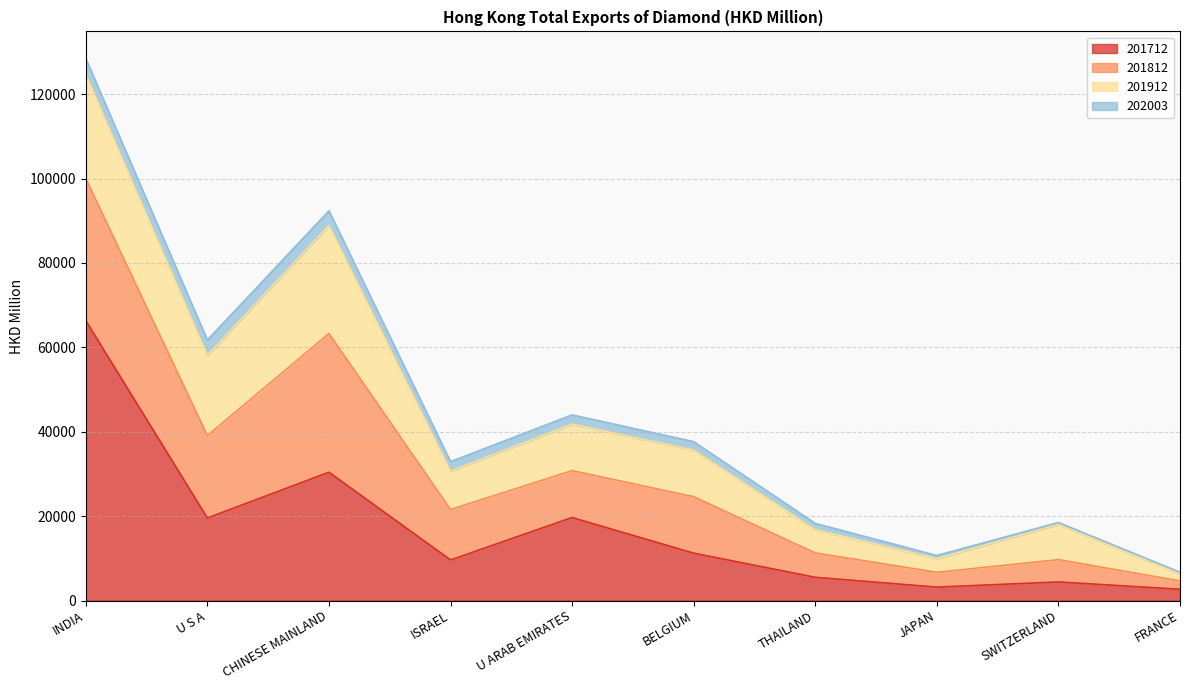

Rank the series at BELGIUM from highest to lowest value.

201812, 201712, 201912, 202003